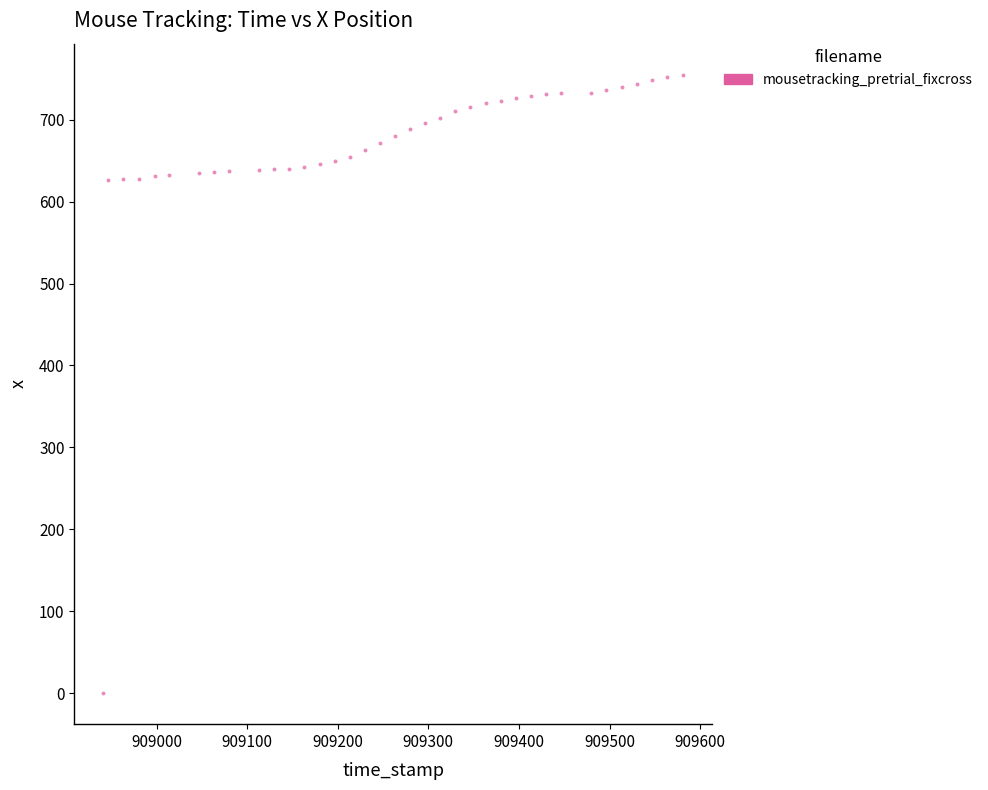

What is the range of Y values (max minus min)?

755